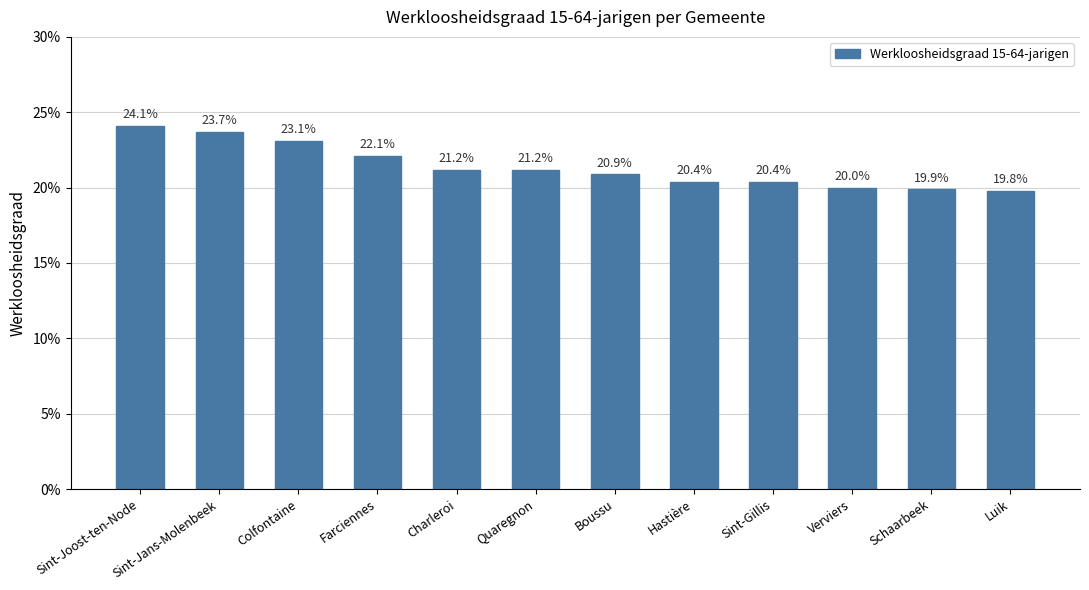

The value at Verviers is 0.2. True or false?

True